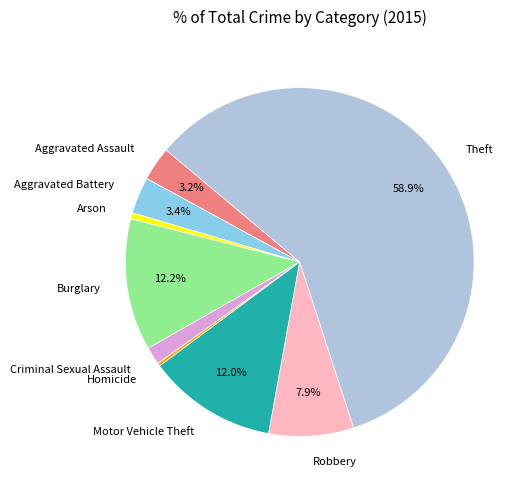

What is the largest slice in the pie chart?

Theft